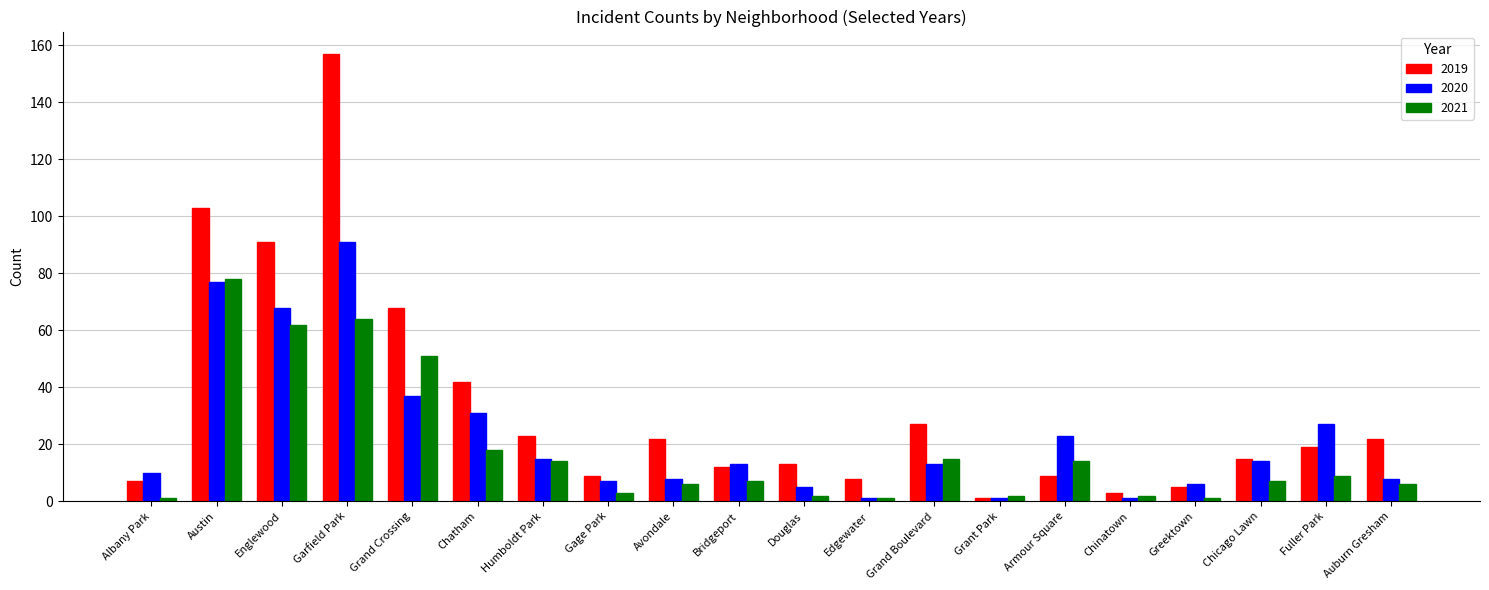

Between Grand Crossing and Chicago Lawn, which series saw the biggest shift?

2019